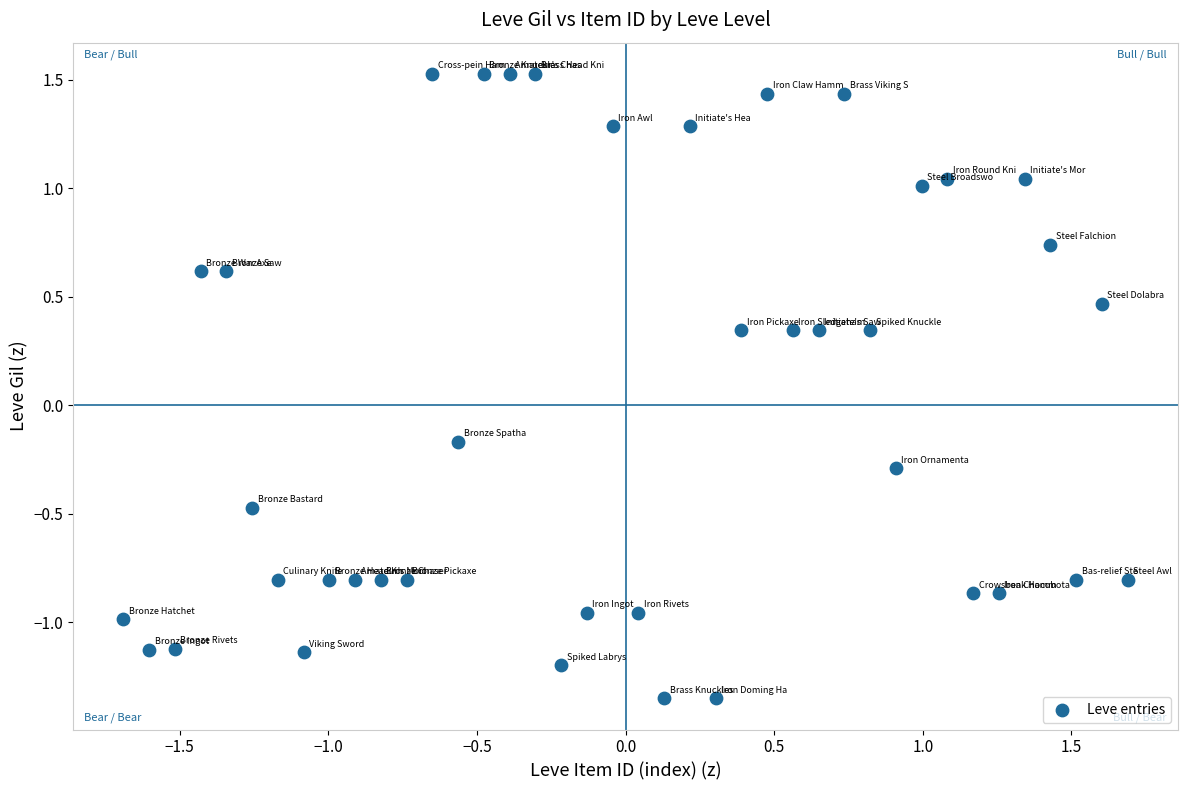

What is the range of Y values (max minus min)?

2.9